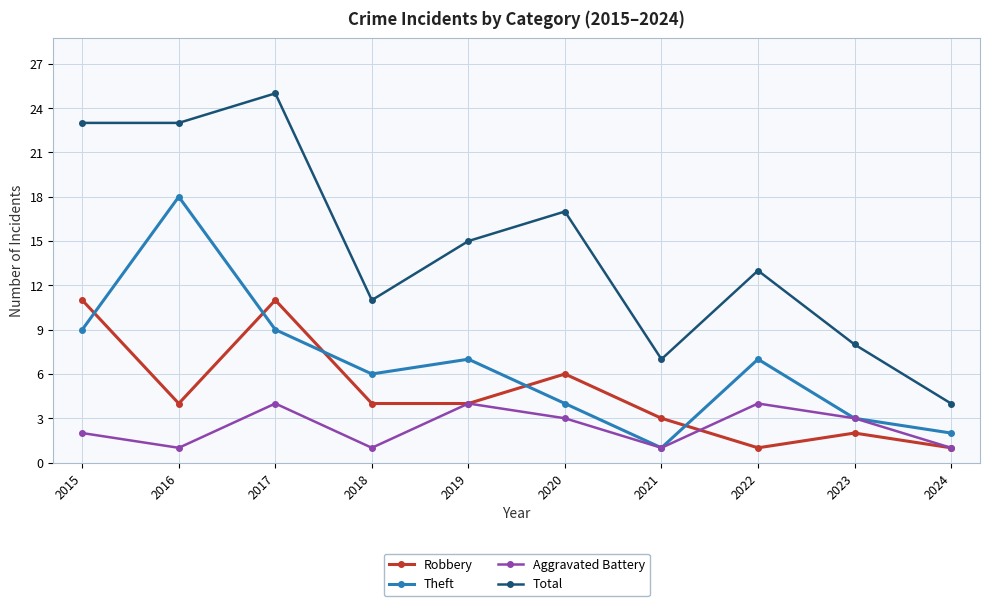

How many interior local valleys does the Theft series have?

2